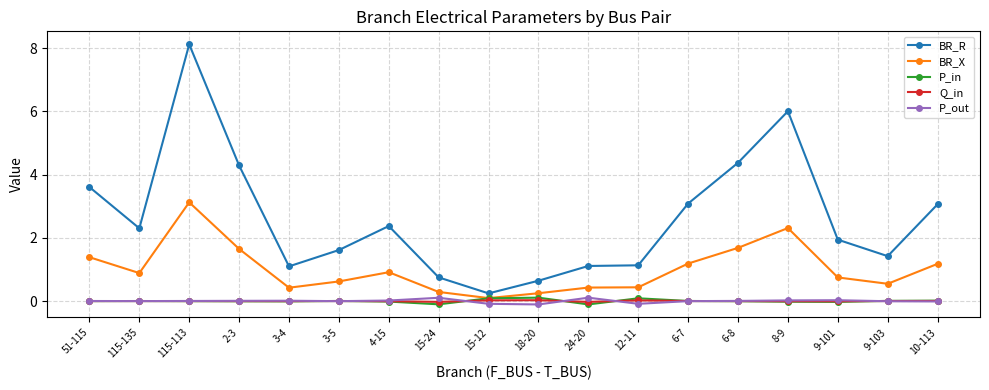

How many lines are shown in the chart?

5